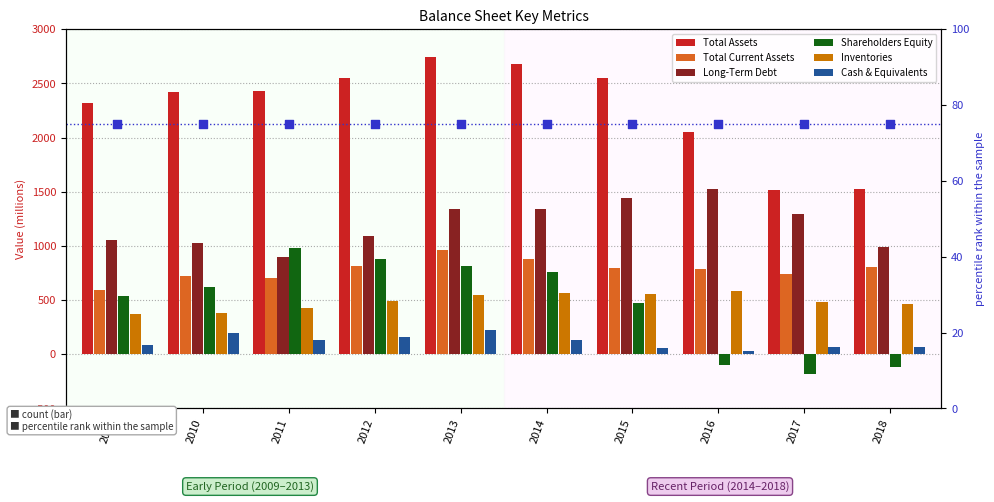

Which has a higher value, 2015 or 2010?

2015